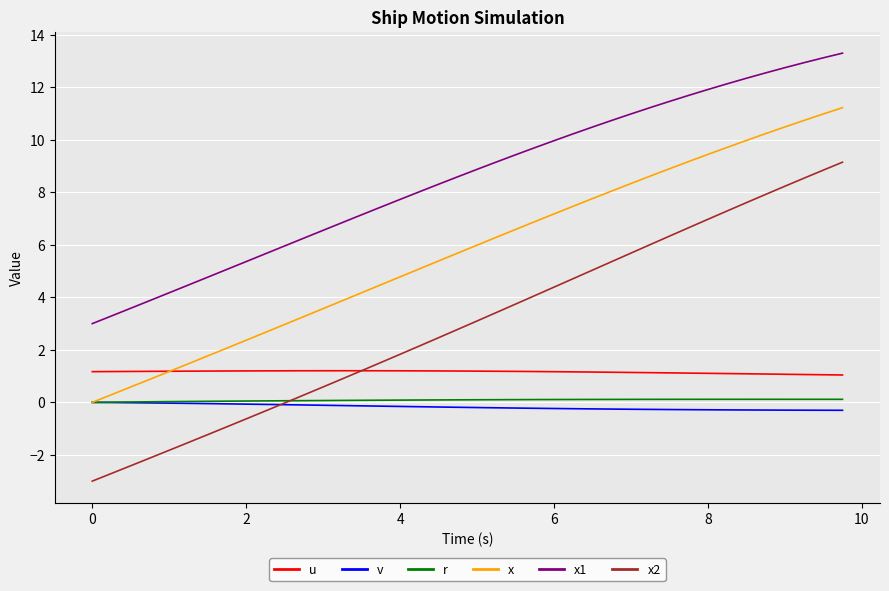

True or false: x2 and x1 intersect in this chart.

False